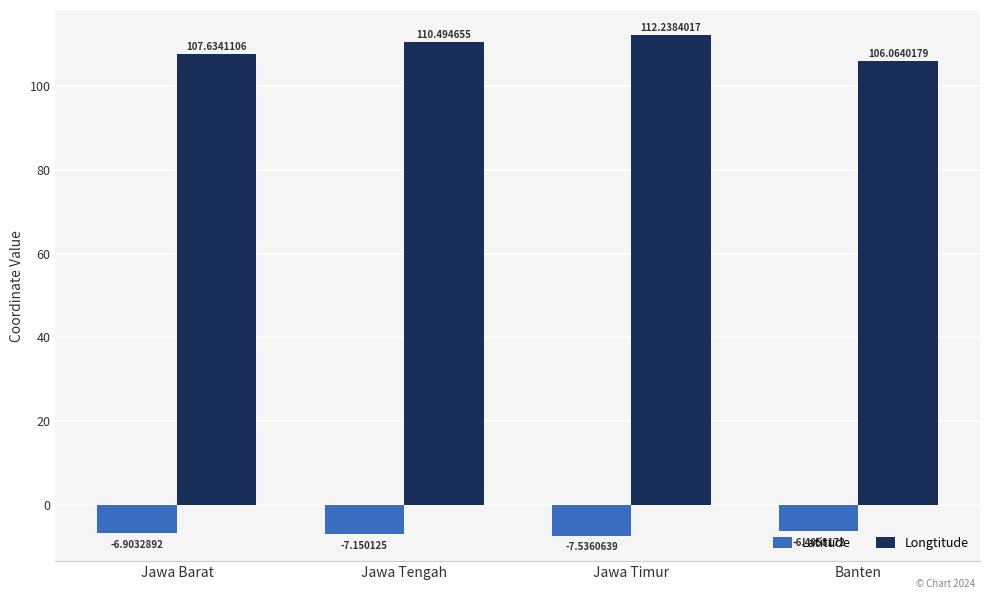

Is the value of Longtitude at Jawa Timur greater than the value of Latitude at Jawa Timur?

Yes